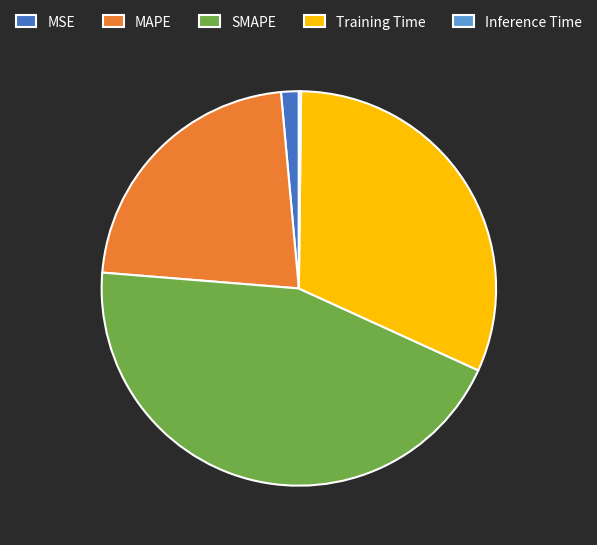

The SMAPE slice represents 44% of the pie. True or false?

True